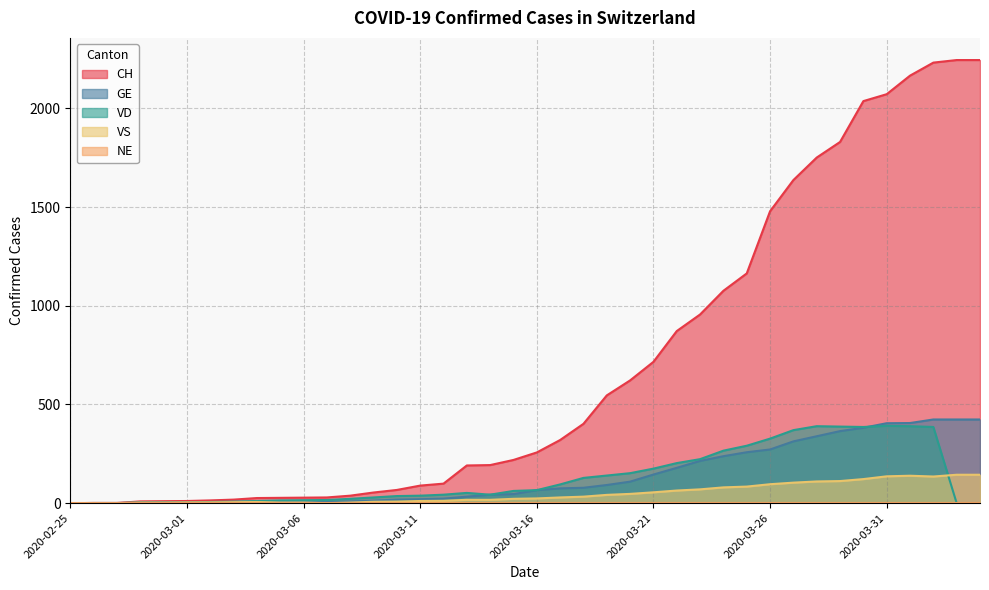

At which label is VS closest to 72?

2020-03-23